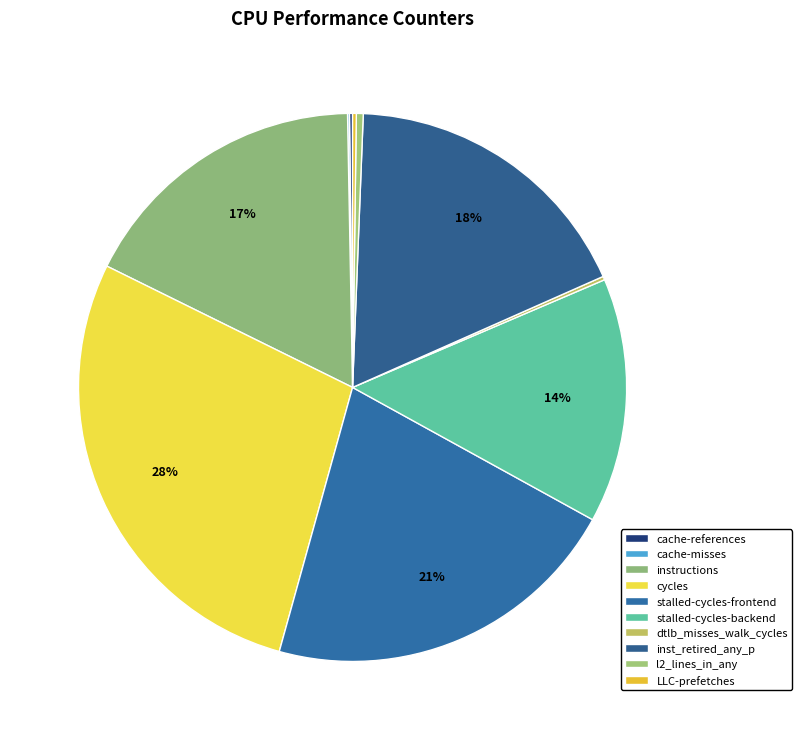

How many slices are in this pie chart?

10